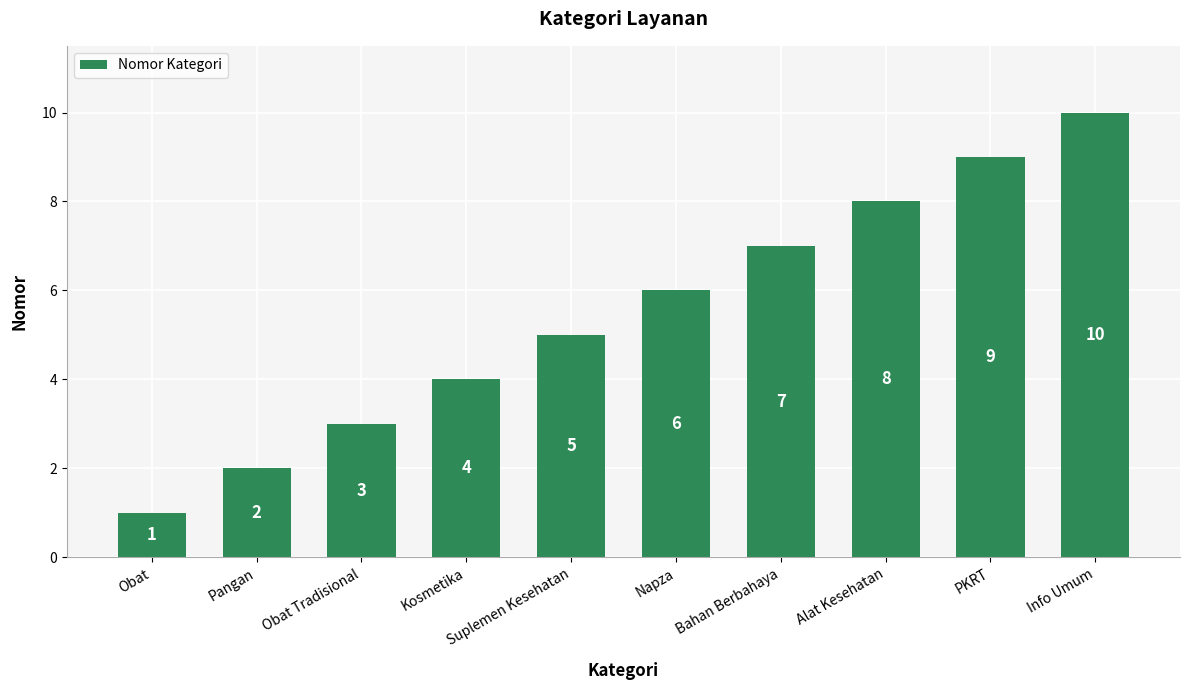

What is the sum of all values?

55